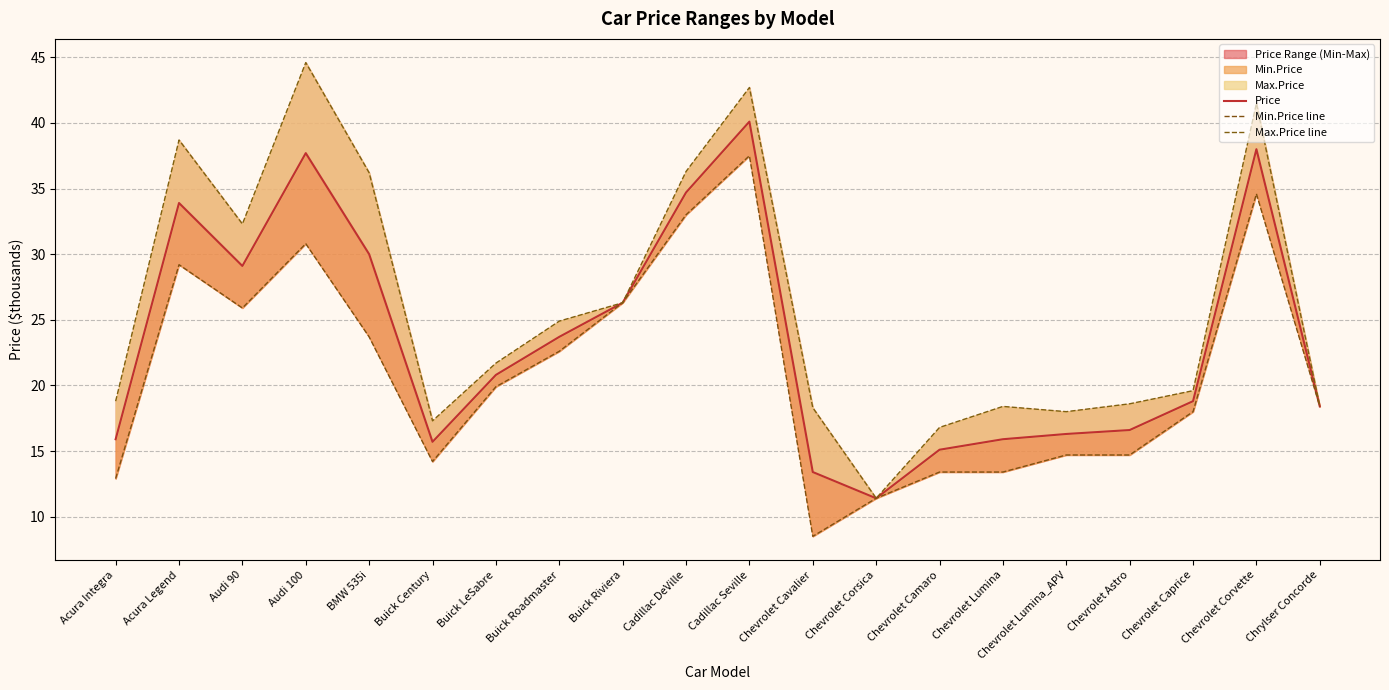

True or false: Min.Price line and Price intersect in this chart.

False